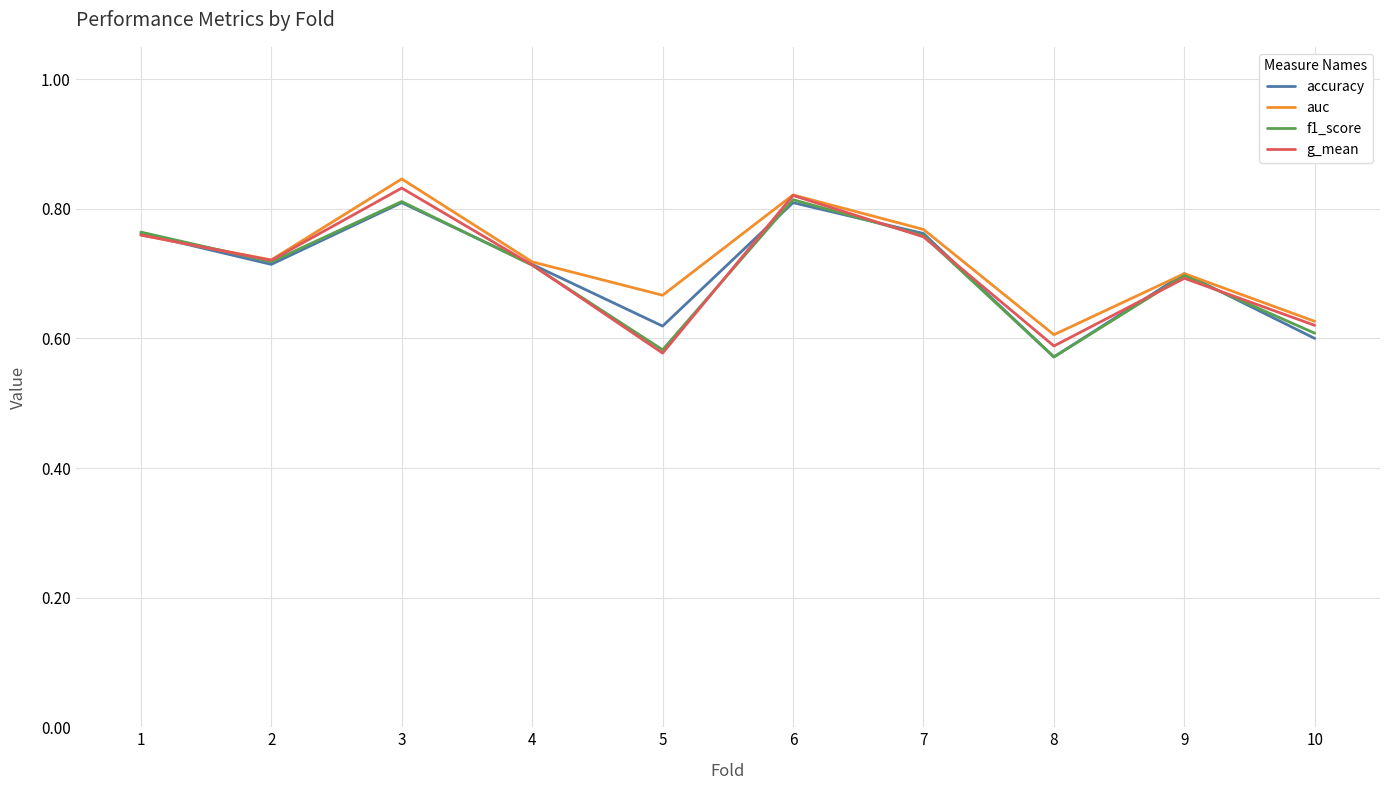

Is the value of auc at 3 greater than the value of accuracy at 1?

Yes